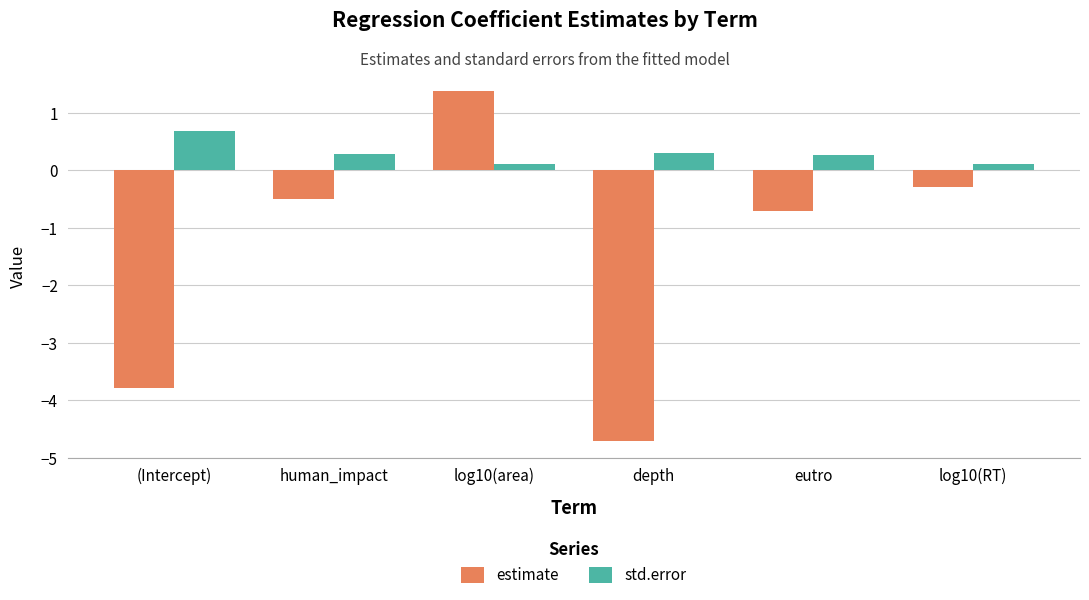

At which category is the sum across all series the highest?

log10(area)